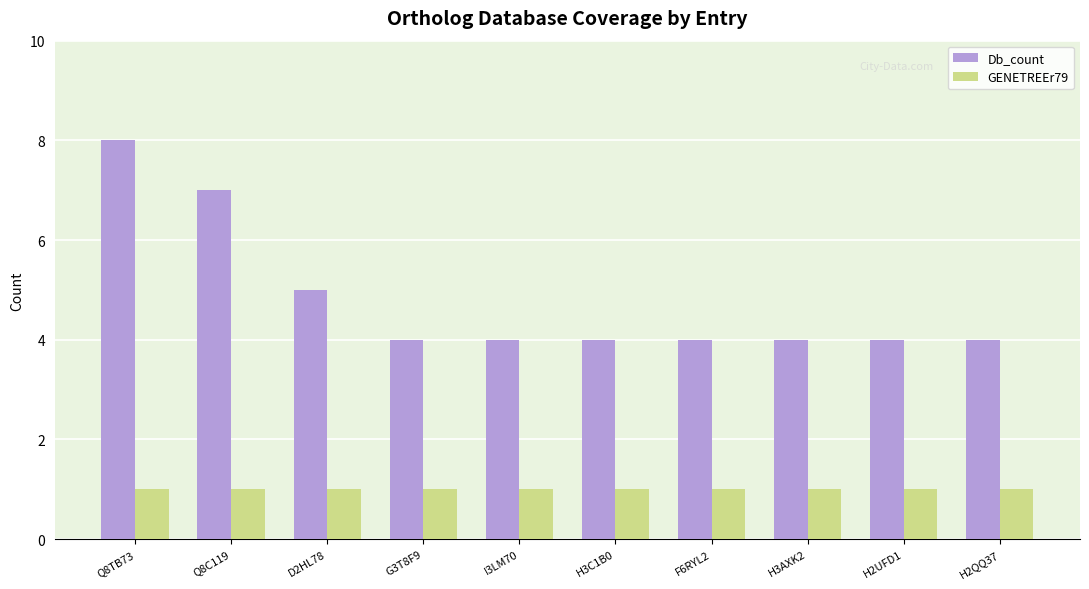

What is the value of the Db_count bar at the 4th from the left?

4